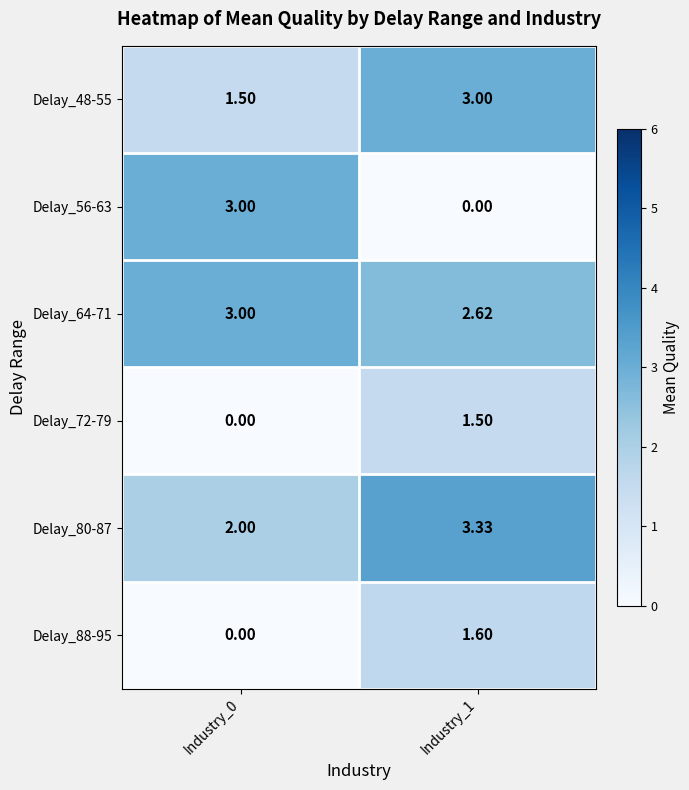

Is the value of Delay_88-95 at Industry_0 greater than the value of Delay_72-79 at Industry_1?

No